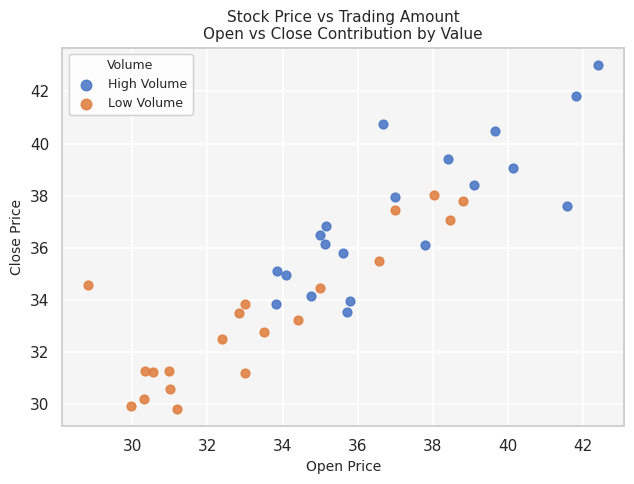

Which series reaches the minimum Y coordinate?

Low Volume